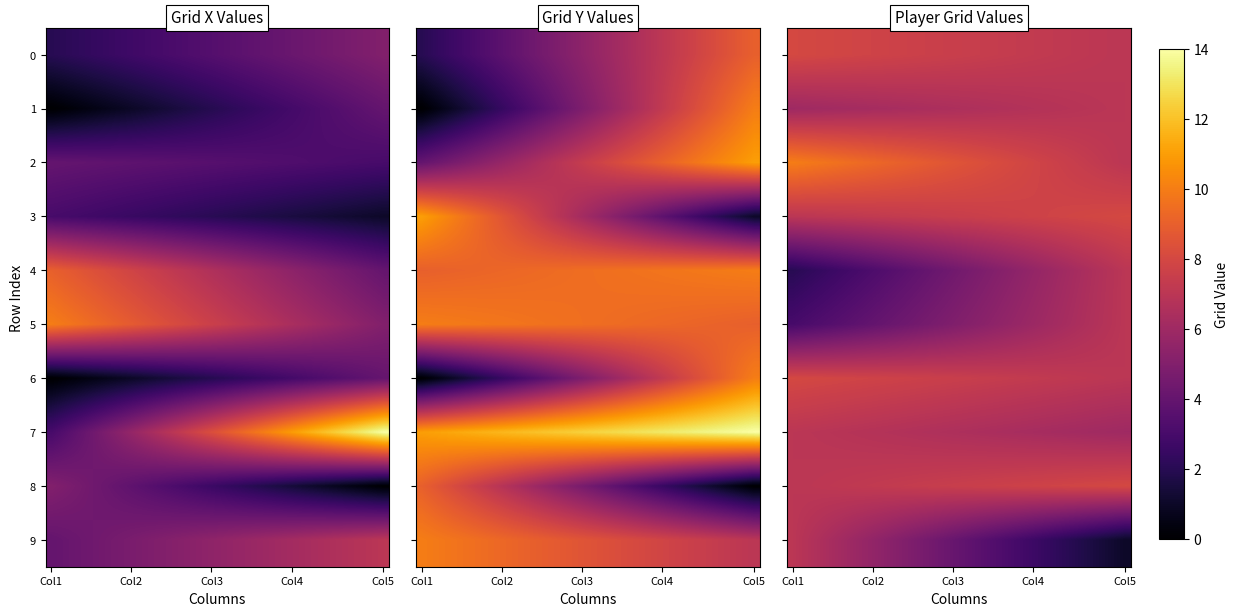

What is the minimum value for 3?

7.0